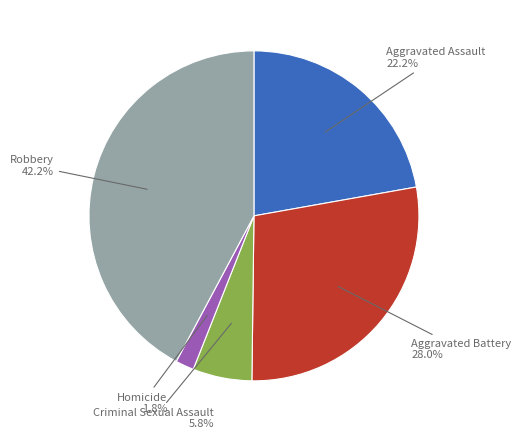

Is there any slice that represents more than half of the pie?

No